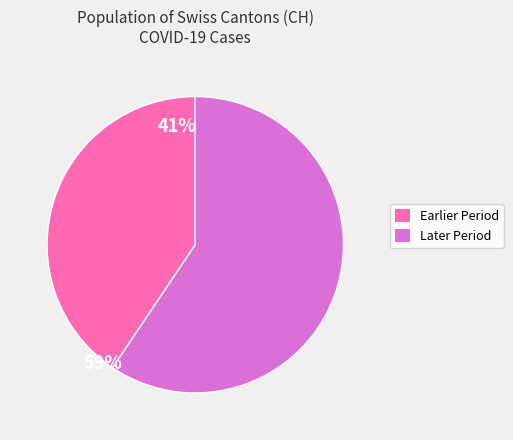

How many segments does this pie chart have?

2